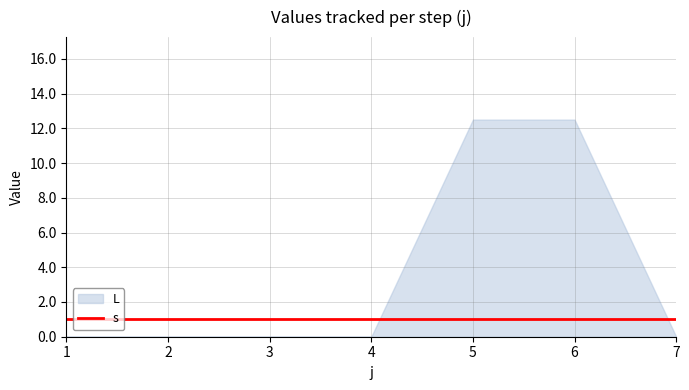

At which category is the sum across all series the highest?

5